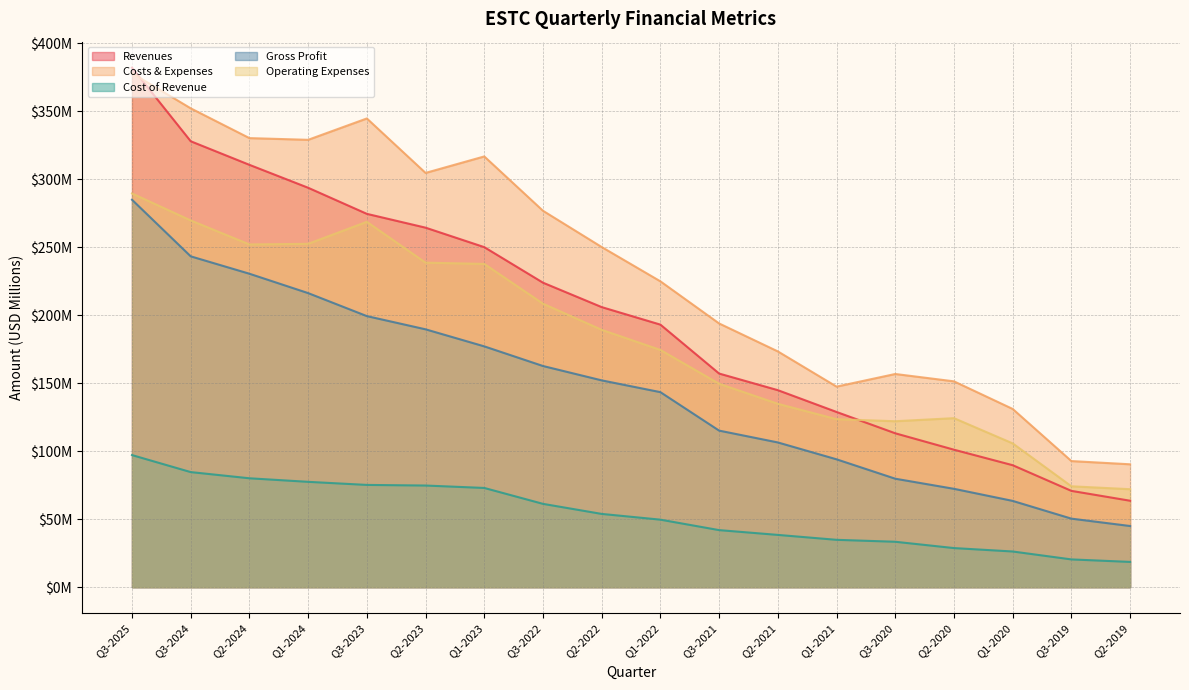

Is the value of Cost of Revenue at Q1-2023 greater than the value of Revenues at Q2-2024?

No